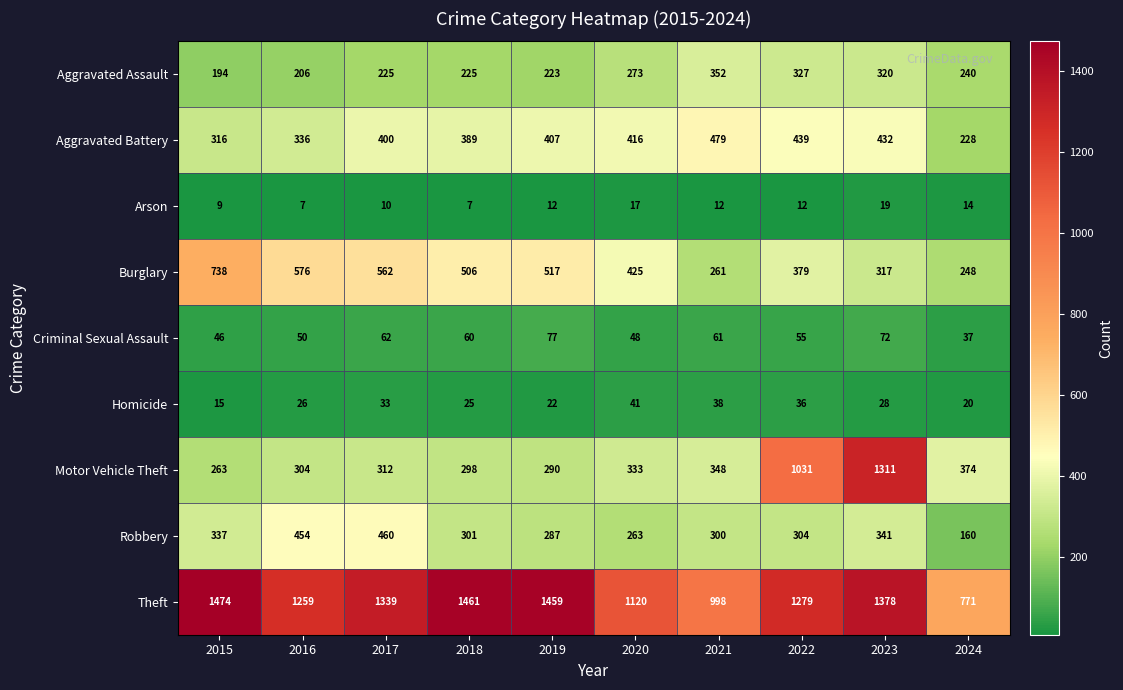

What is the difference between the highest and lowest values at 2019?

1447